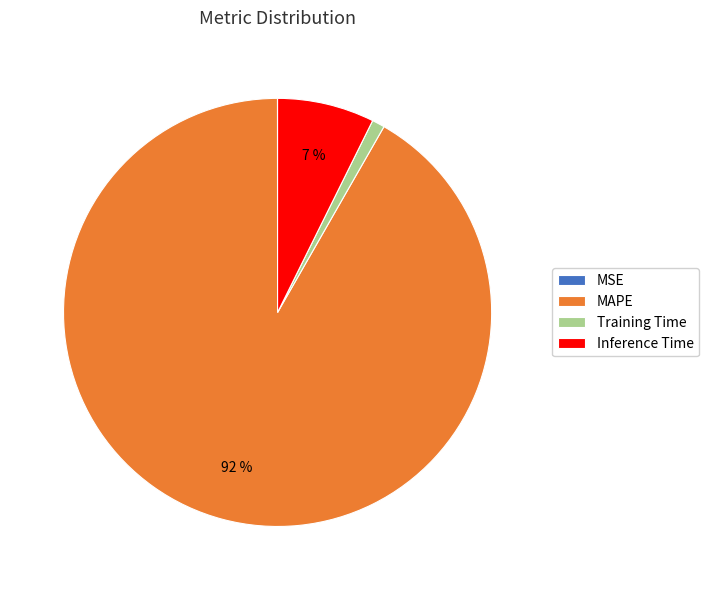

Which slice is the largest?

MAPE